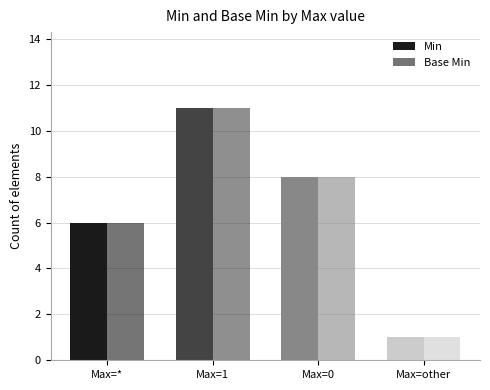

How many distinct data groups are displayed?

2